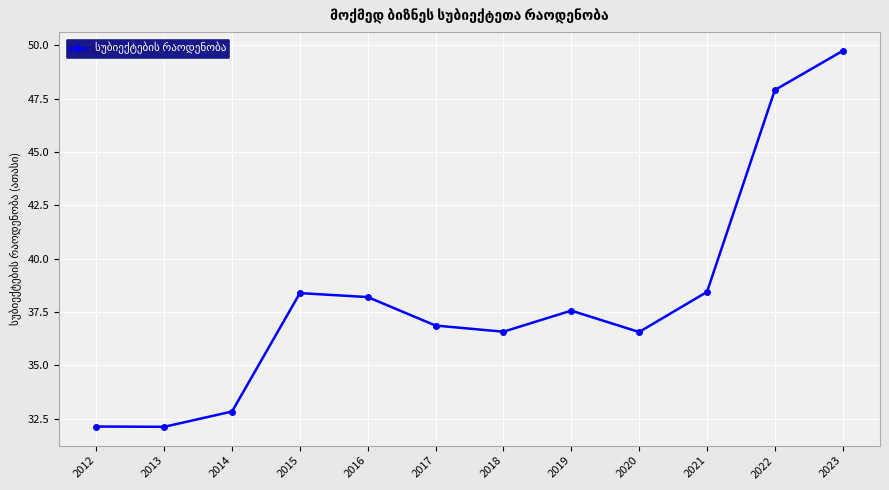

True or false: the data shows 21.4 at 2018.

False